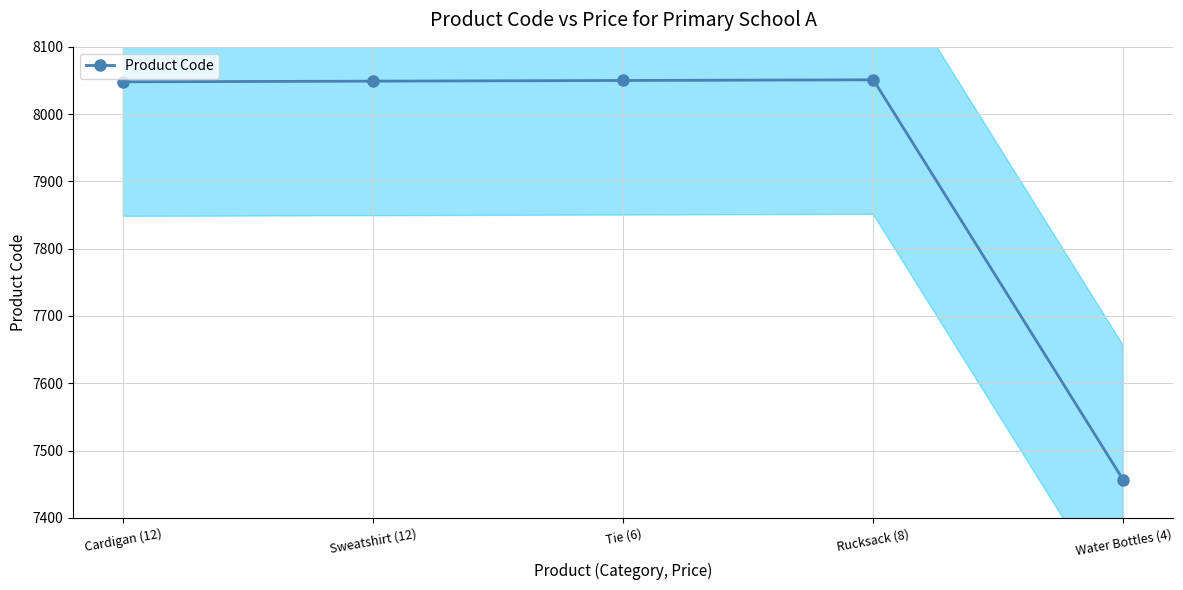

What is the approximate value at Cardigan (12), to the nearest 100?

8000